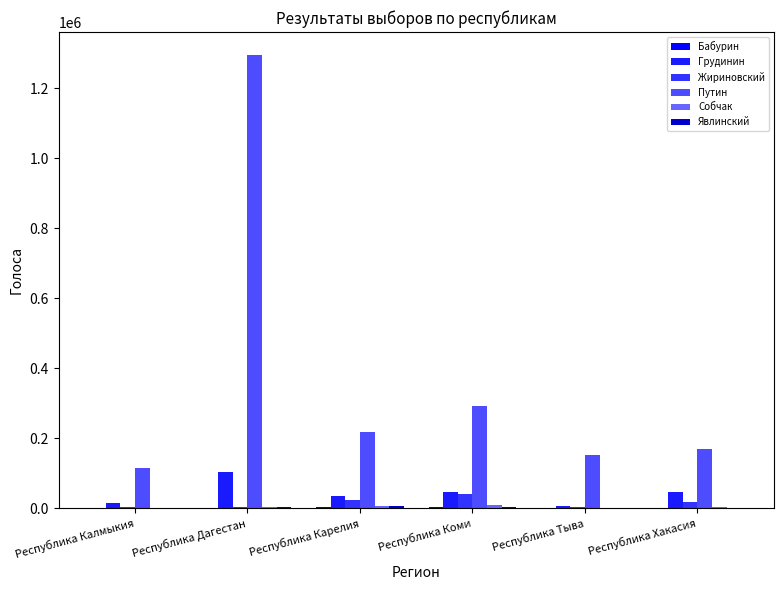

What position from the left is Республика Дагестан?

2